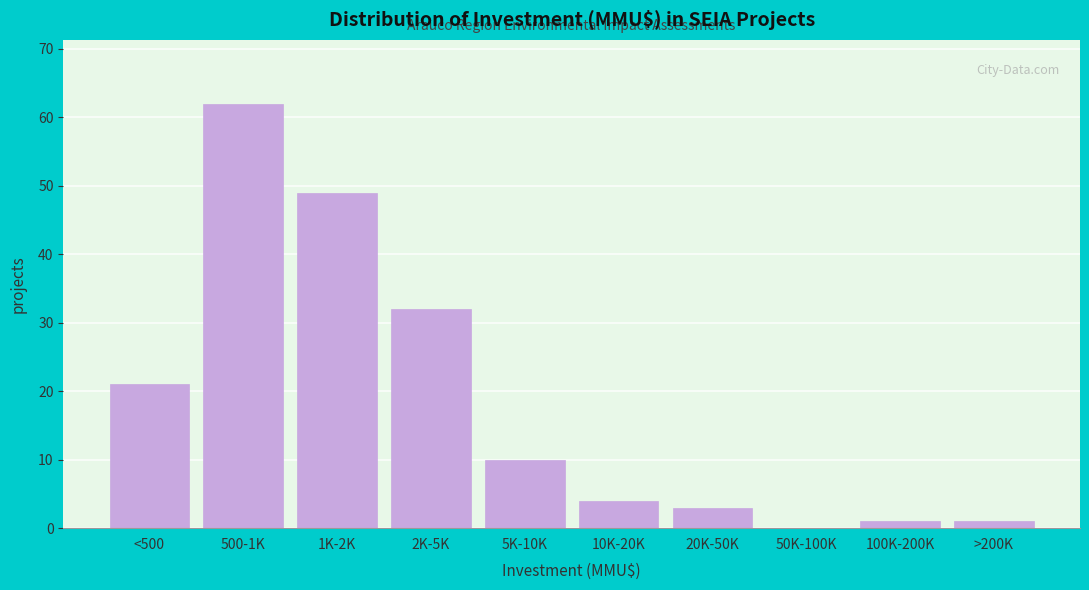

Reading left to right, transcribe all the data shown in this chart.

<500=21	500-1K=62	1K-2K=49	2K-5K=32	5K-10K=10	10K-20K=4	20K-50K=3	50K-100K=0	100K-200K=1	>200K=1